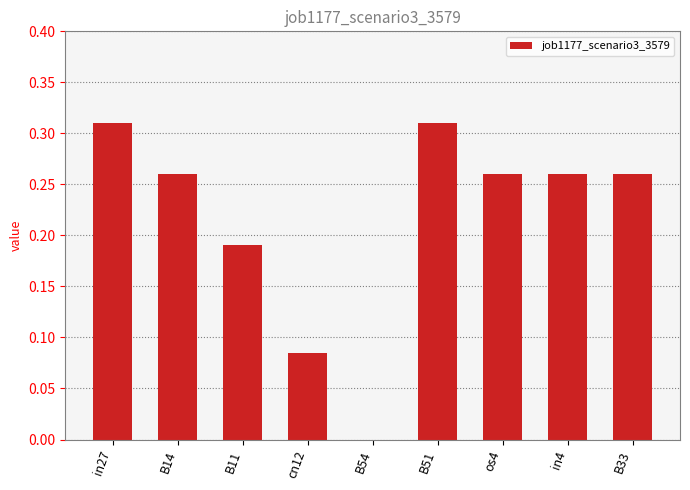

What is the change in value from cn12 to in4?

+0.2